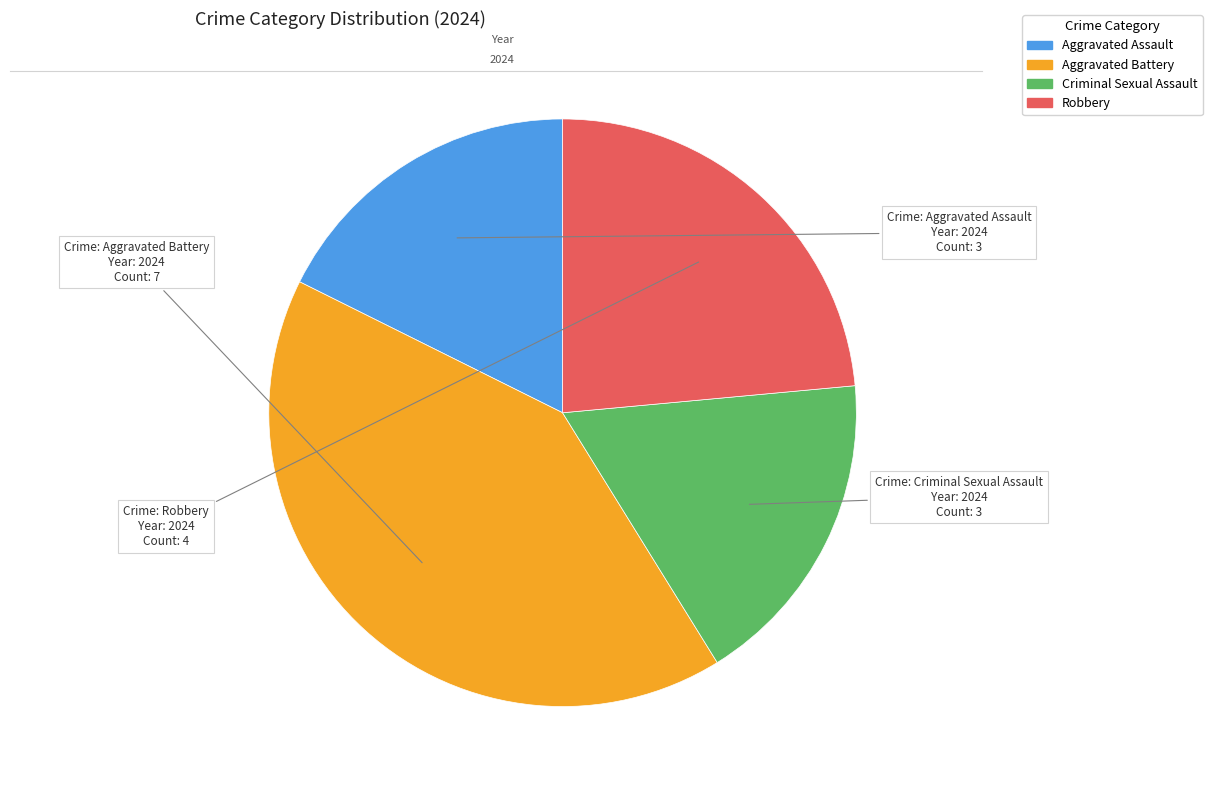

What is the largest slice in the pie chart?

Aggravated Battery